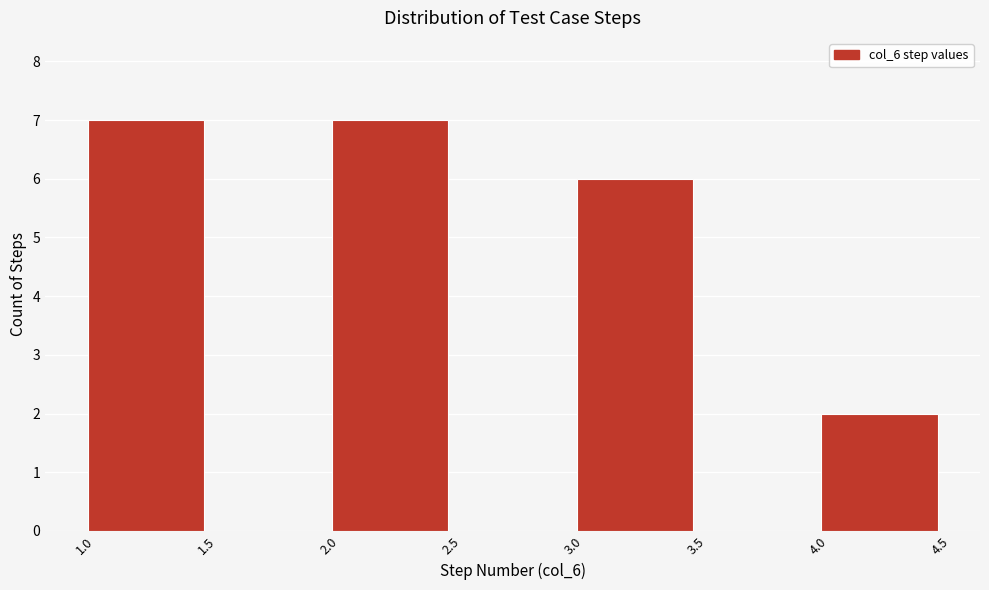

Reading left to right, transcribe this chart: for each bar, give the range it covers on the x-axis and its height. The values are not printed on the chart, so give them approximately, as read against the axis.

1.0 to 1.5: 7
1.5 to 2.0: 0
2.0 to 2.5: 7
2.5 to 3.0: 0
3.0 to 3.5: 6
3.5 to 4.0: 0
4.0 to 4.5: 2